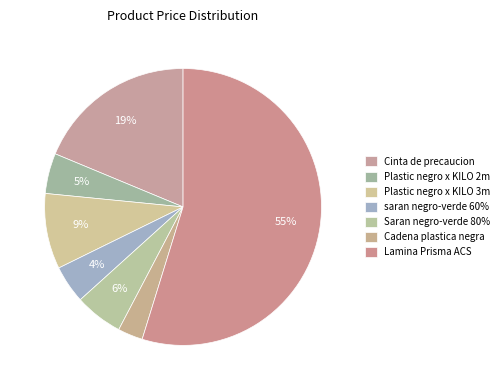

To the nearest percent, what portion does saran negro-verde 60% represent?

4%